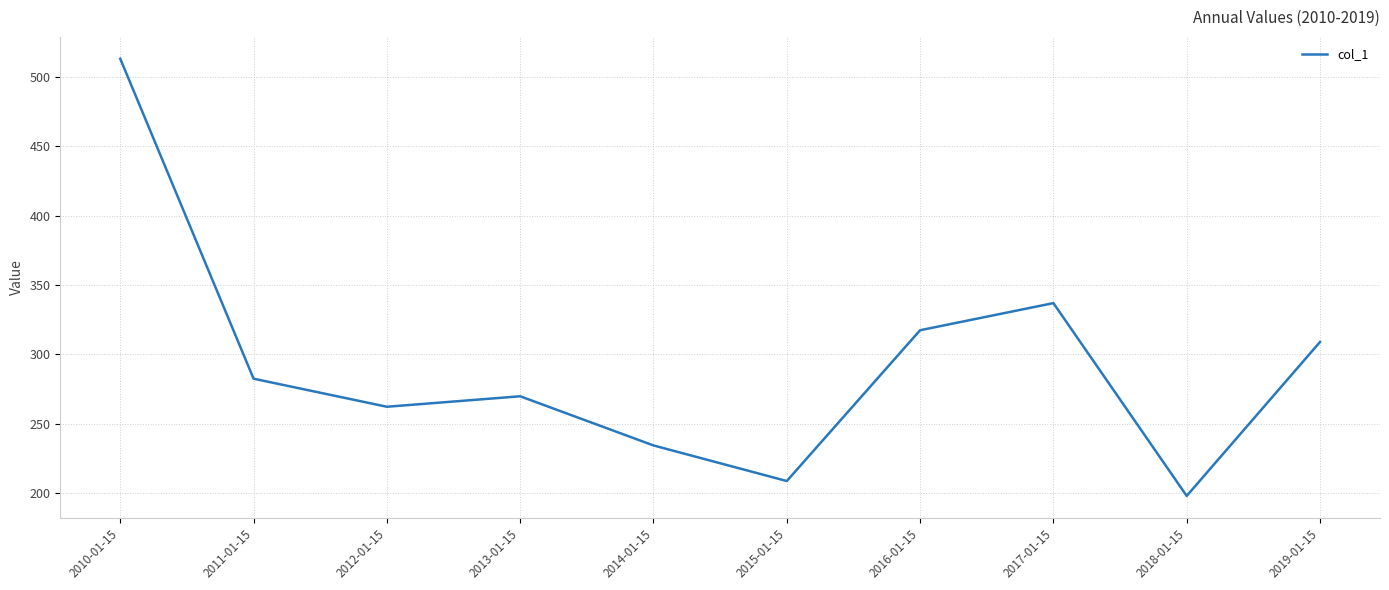

At which label is the value closest to 355?

2017-01-15